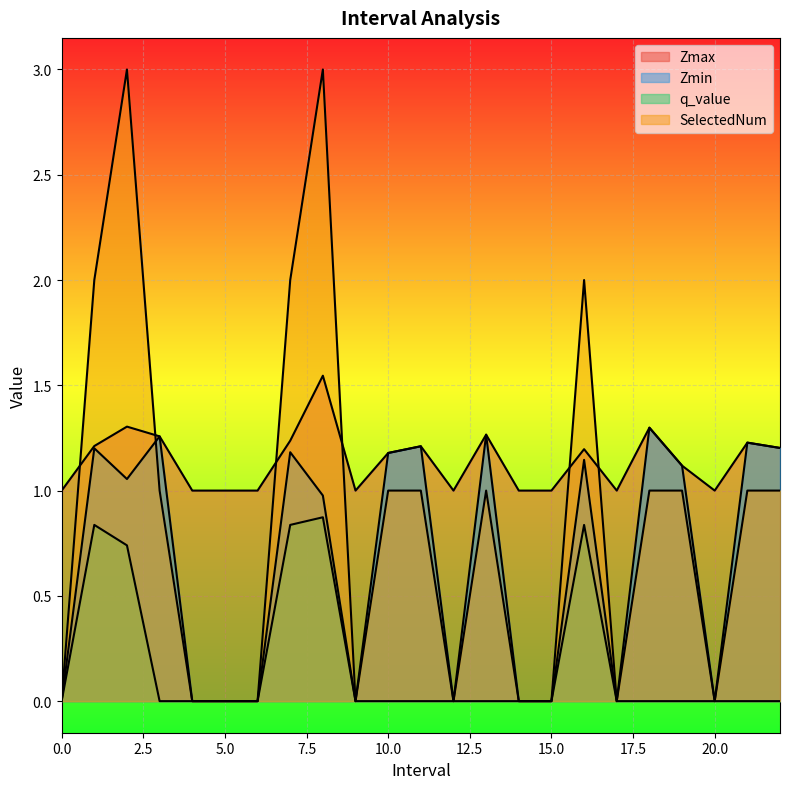

Which series has the largest total across all categories?

Zmax